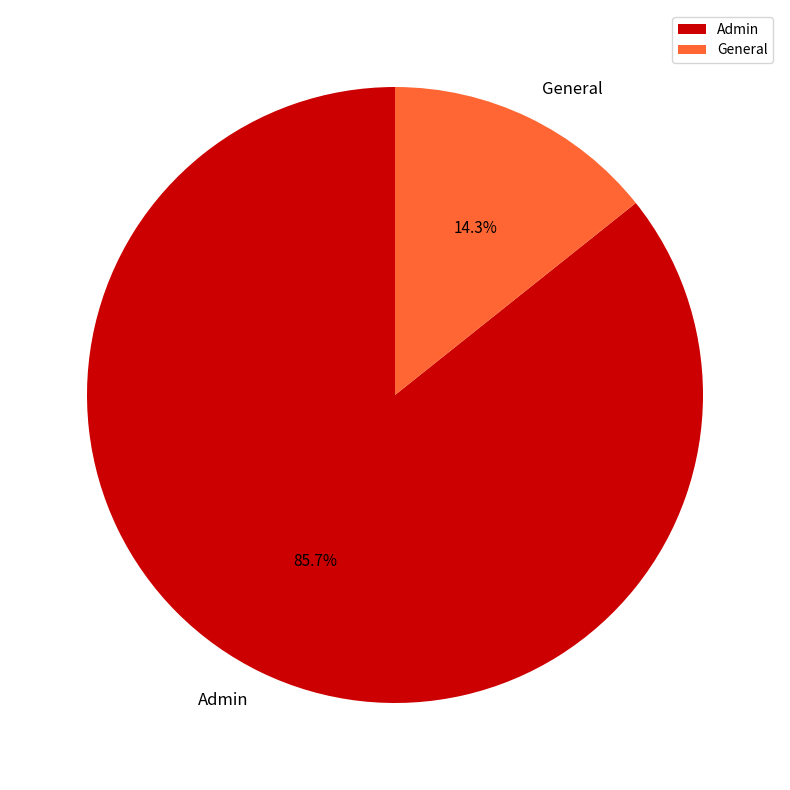

Which has a higher value, Admin or General?

Admin